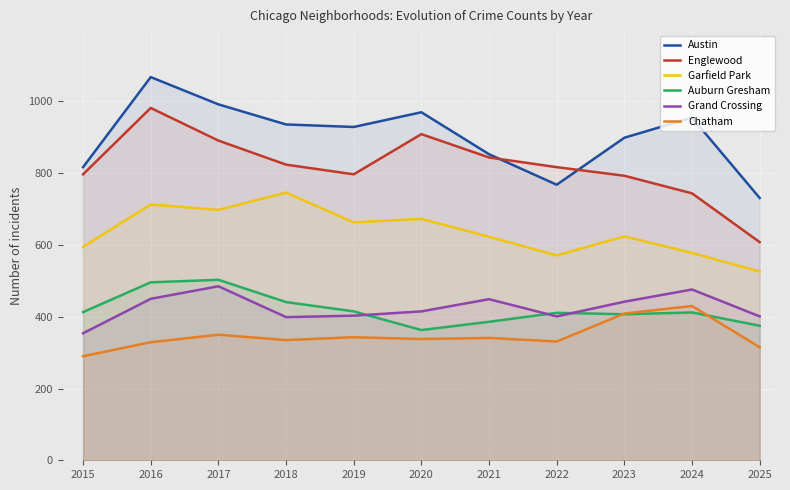

Reading right to left, extract all data points from this chart.

Austin: 731	955	899	768	853	970	929	936	992	1068	817
Englewood: 608	744	793	817	844	909	797	824	891	982	797
Garfield Park: 526	578	624	571	623	673	663	746	698	713	595
Auburn Gresham: 375	412	407	411	386	363	415	441	503	496	413
Grand Crossing: 401	476	442	401	449	415	403	399	485	450	354
Chatham: 315	430	409	331	341	338	343	335	350	329	290